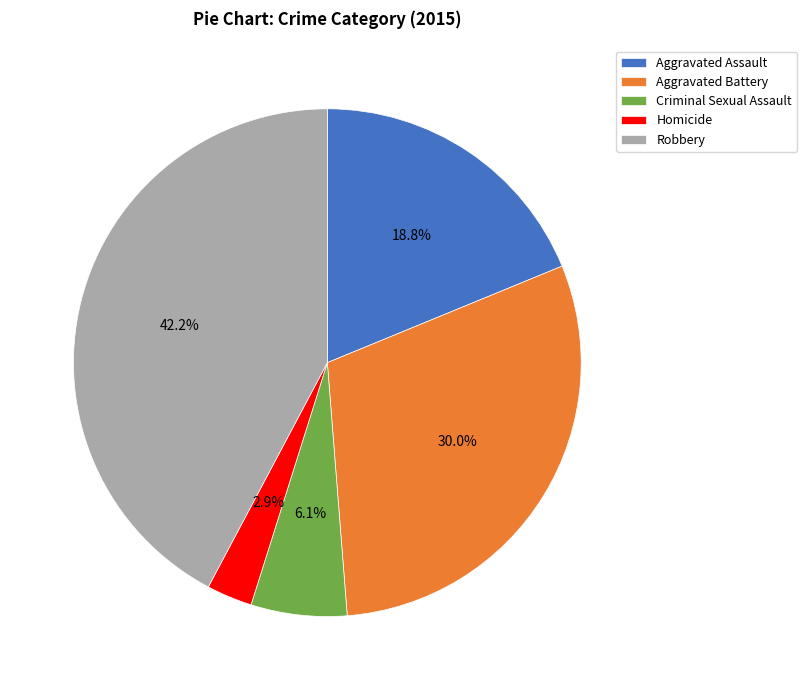

Does Homicide account for over 50% of the chart?

No